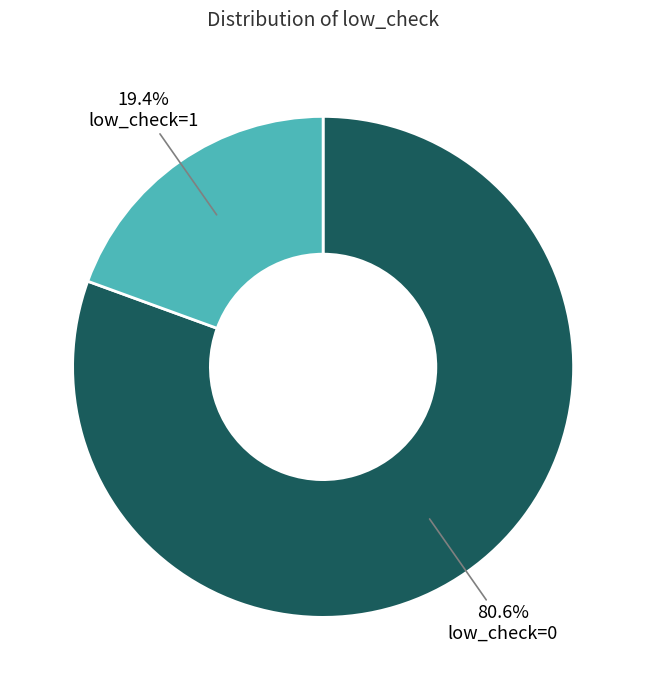

To the nearest percent, what is the difference between the low_check=1 and low_check=0 slice percentages?

61%